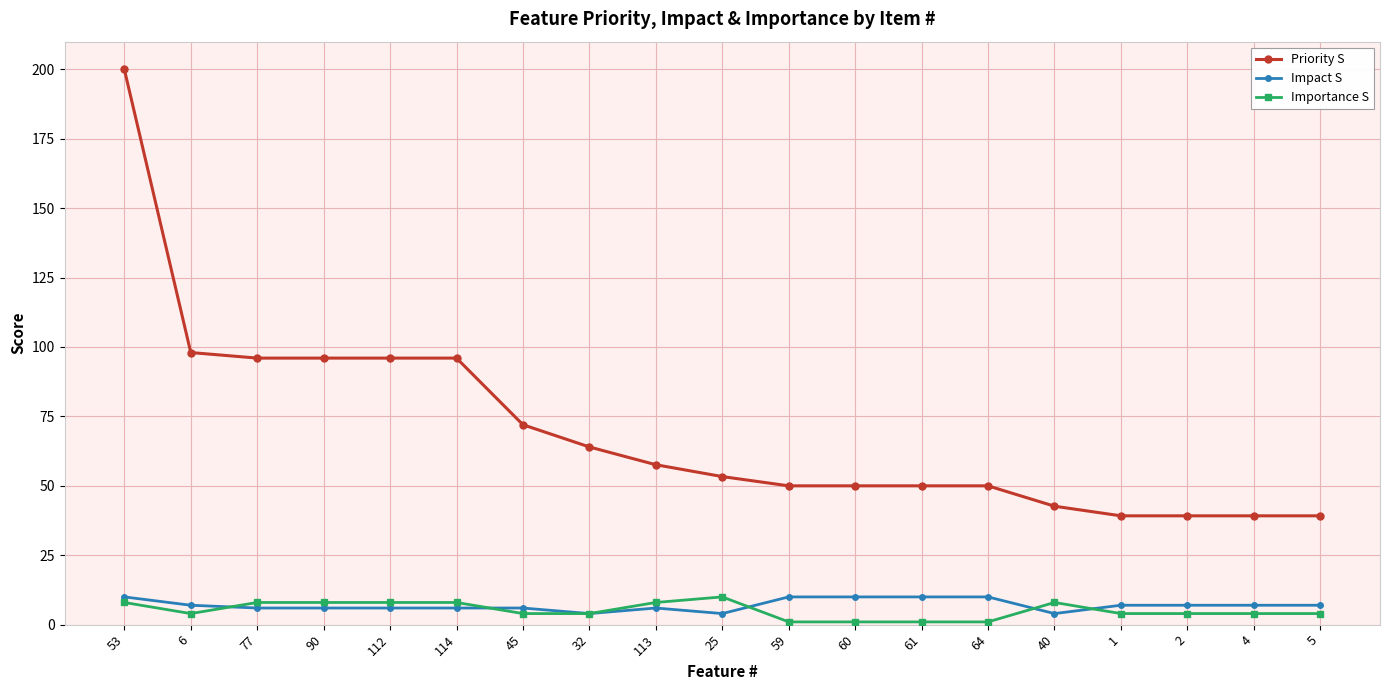

What is the difference between the maximum and minimum values in the Priority S series?

160.8